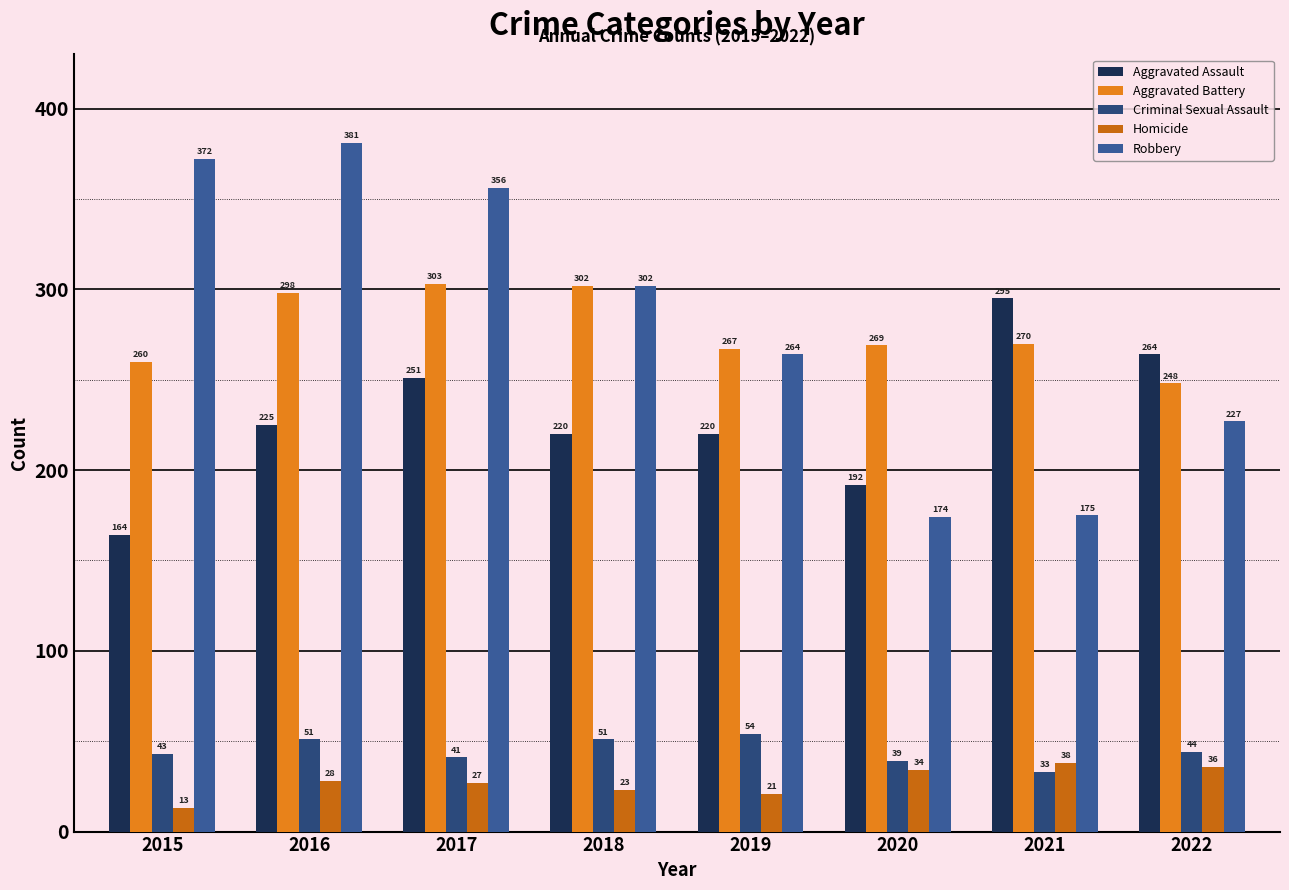

Which category has the highest value in the Aggravated Assault series?

2021